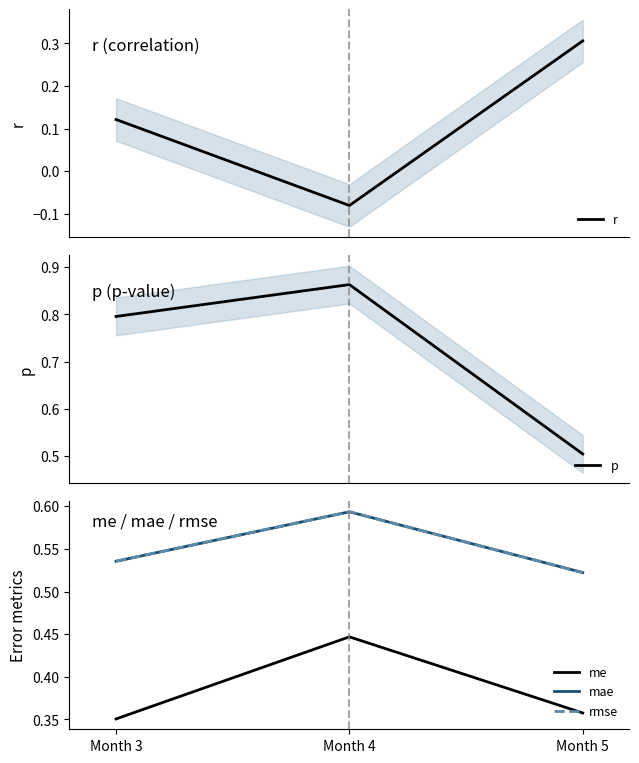

Which category has the highest value across all series?

Month 4